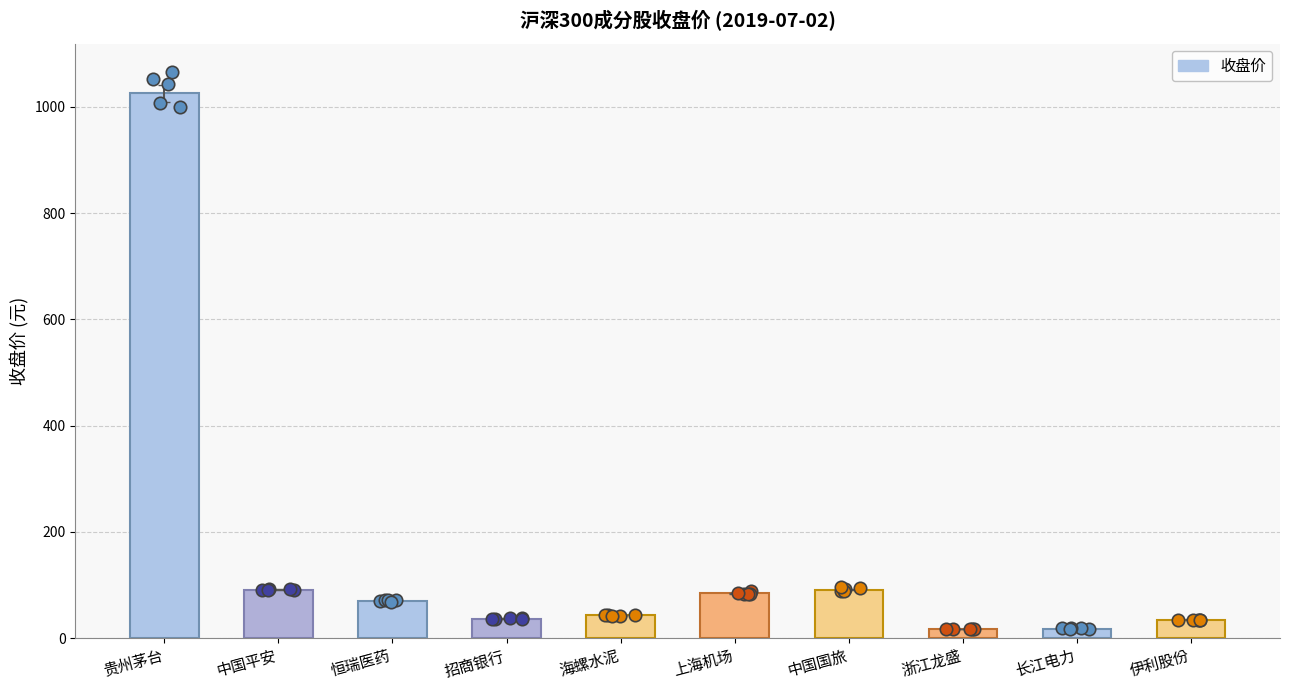

Between 海螺水泥 and 招商银行, which is larger?

海螺水泥